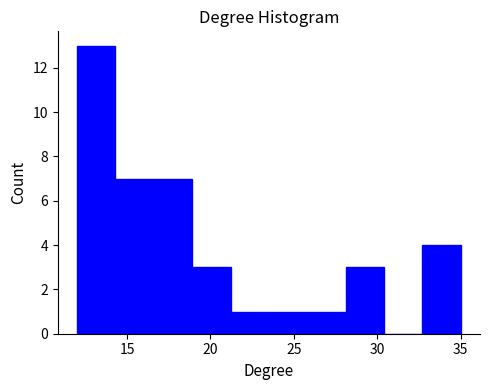

Over which range of the x-axis is the bar tallest?

12.0 to 14.3